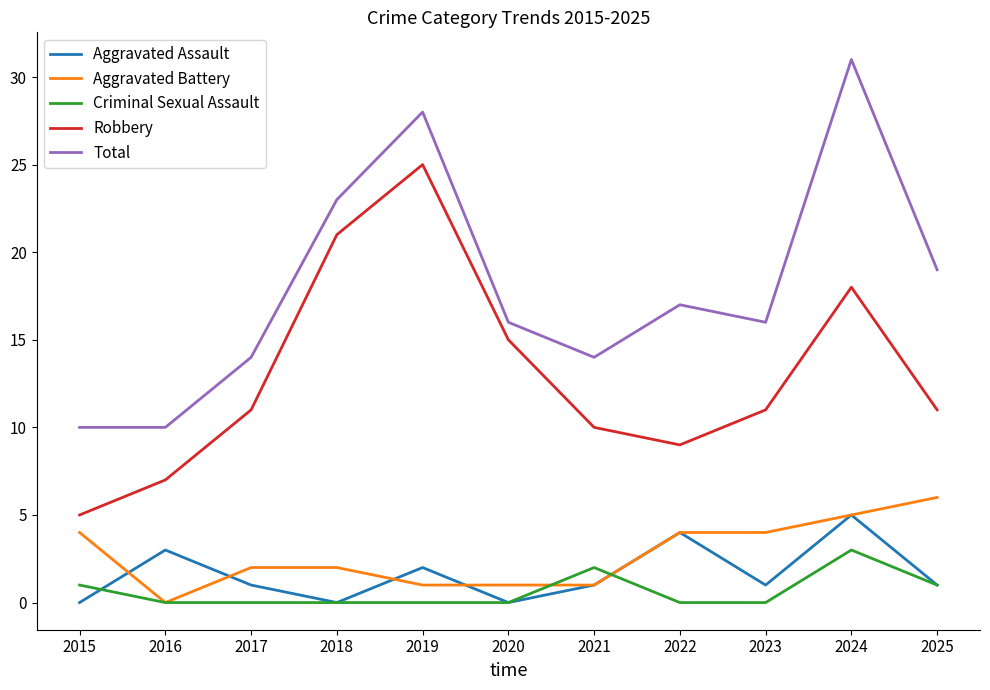

List the series in order of their peak value, lowest first.

Criminal Sexual Assault, Aggravated Assault, Aggravated Battery, Robbery, Total